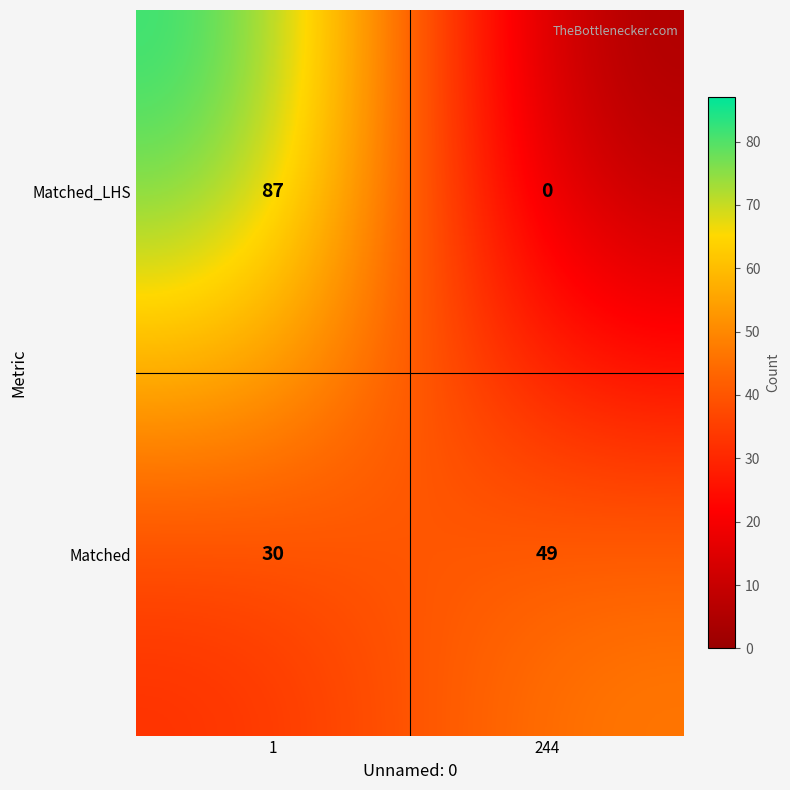

List the series in order of their overall mean, highest first.

Matched_LHS, Matched